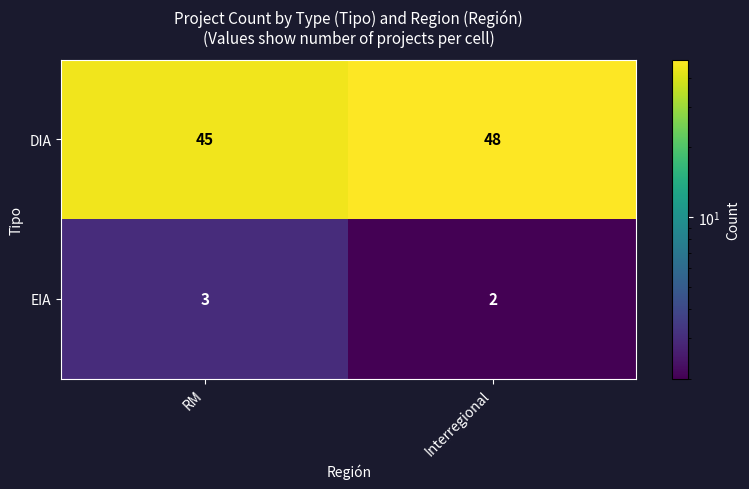

Which category has the highest value across all series?

Interregional